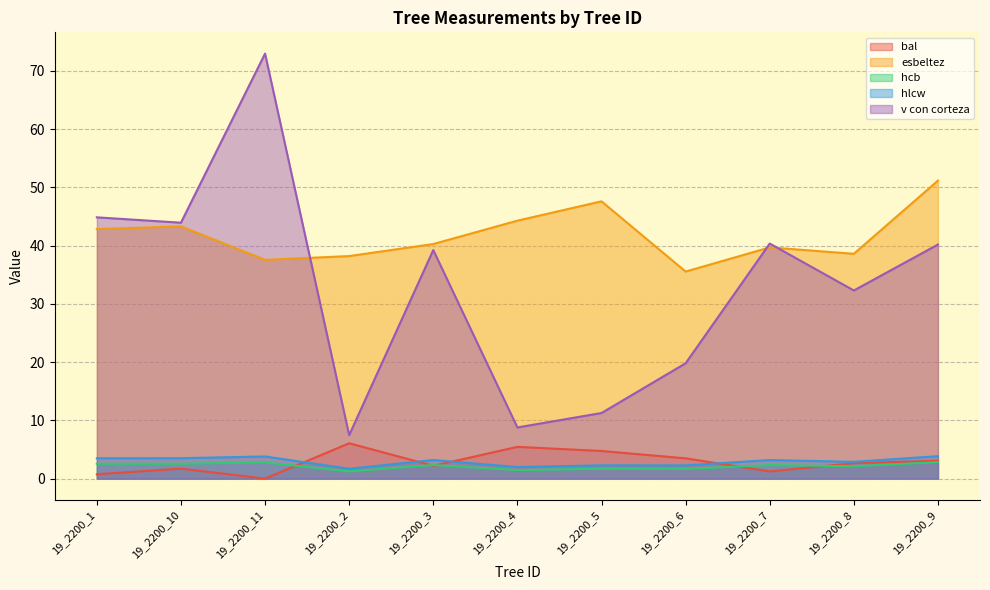

What is the difference between the maximum and minimum values in the v con corteza series?

65.5